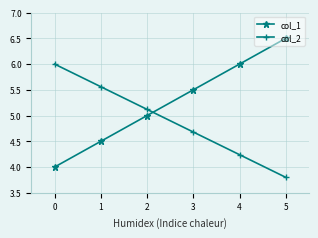

At 1, list the series in order from smallest to largest.

col_1, col_2